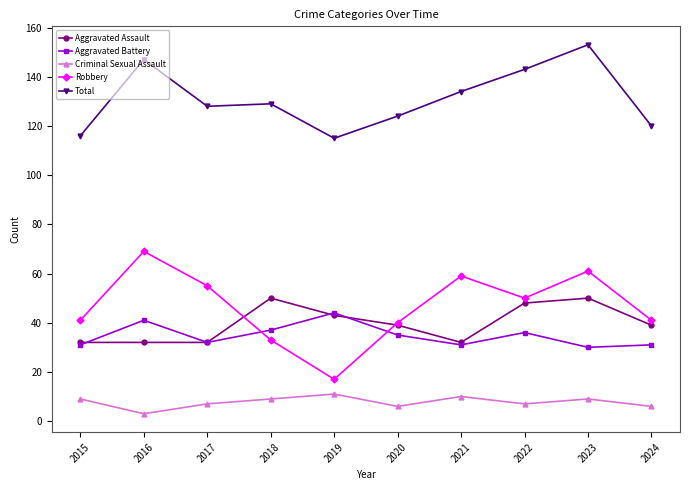

Reading right to left, list all the values displayed in this chart.

Aggravated Assault: 39	50	48	32	39	43	50	32	32	32
Aggravated Battery: 31	30	36	31	35	44	37	32	41	31
Criminal Sexual Assault: 6	9	7	10	6	11	9	7	3	9
Robbery: 41	61	50	59	40	17	33	55	69	41
Total: 120	153	143	134	124	115	129	128	147	116